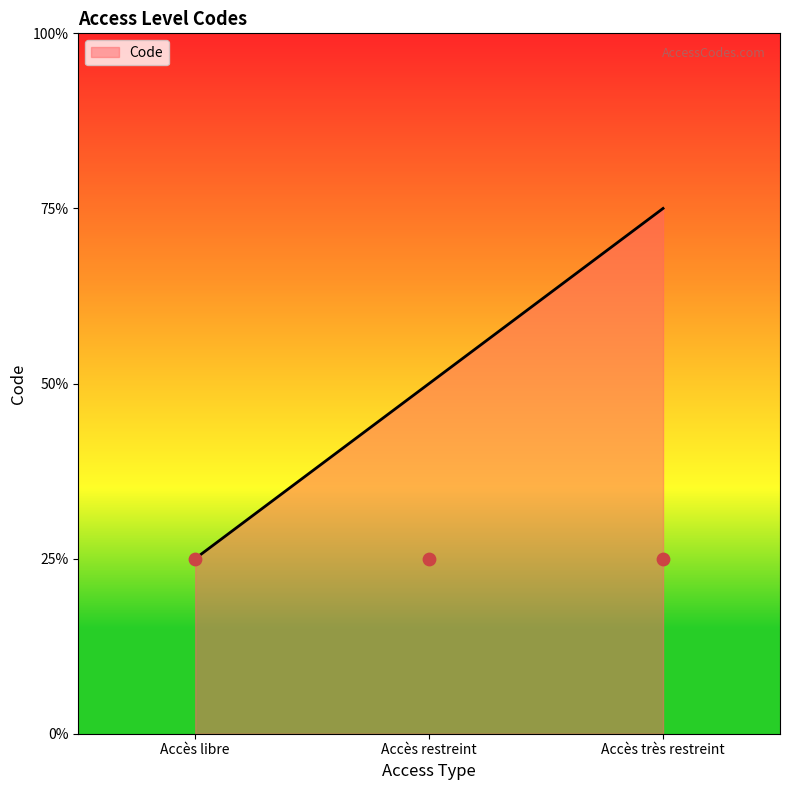

Which has a higher value, Accès restreint or Accès très restreint?

Accès très restreint